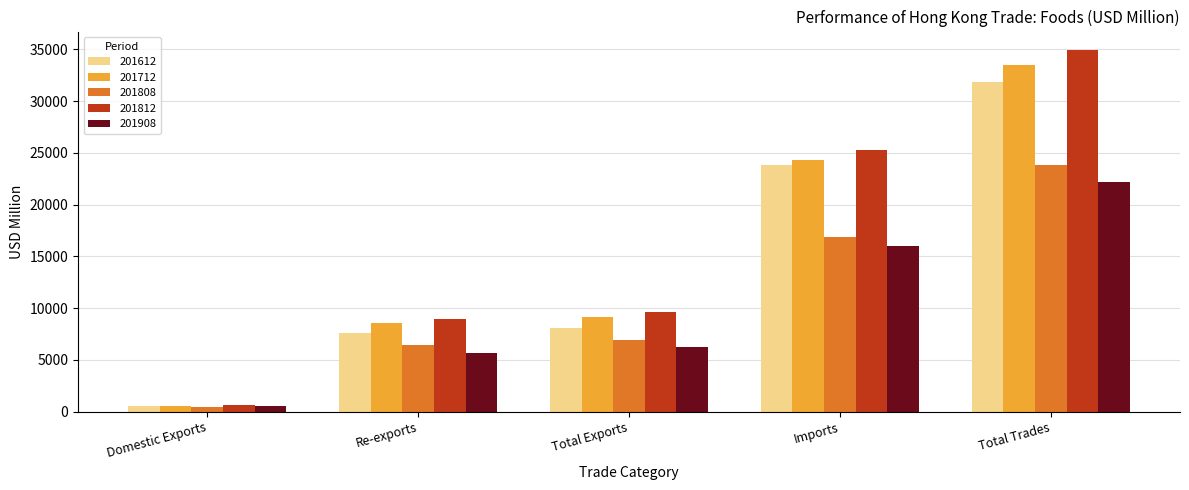

How many categories are shown in the chart?

5